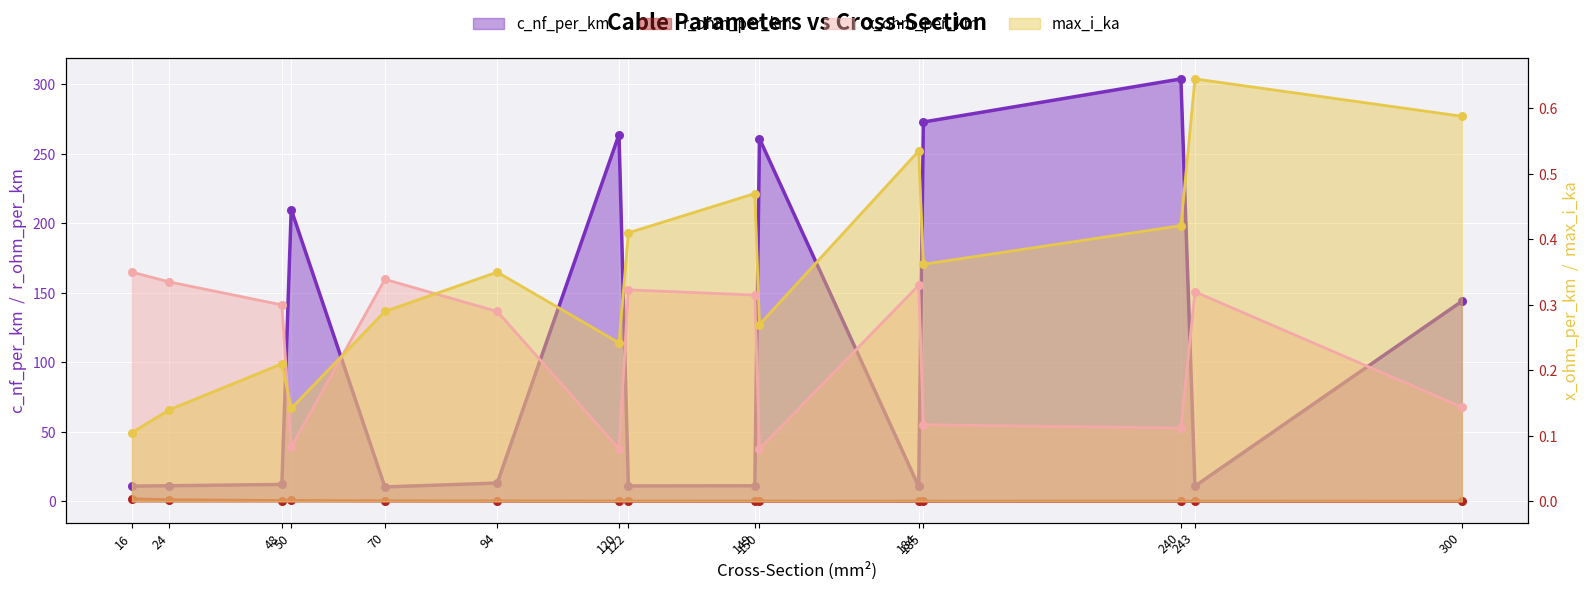

What are all the series names shown in the legend?

c_nf_per_km, x_ohm_per_km, max_i_ka, r_ohm_per_km